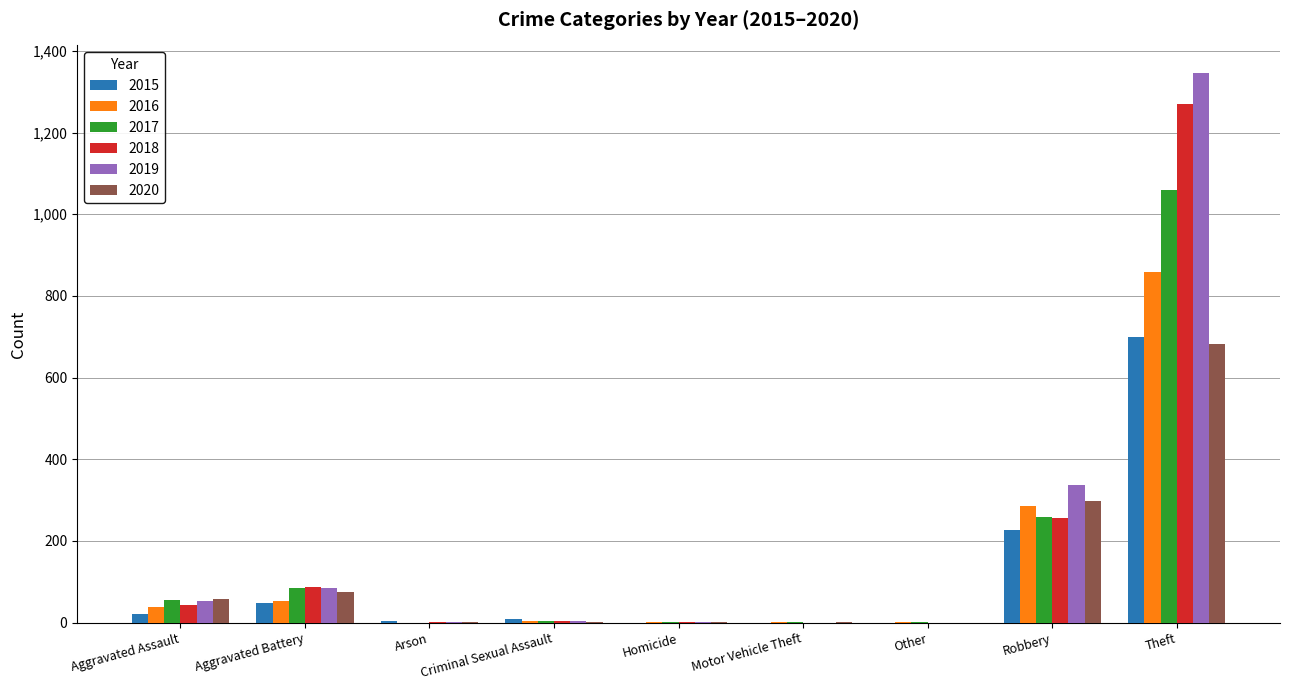

At which category does the chart reach its peak across all series?

Theft